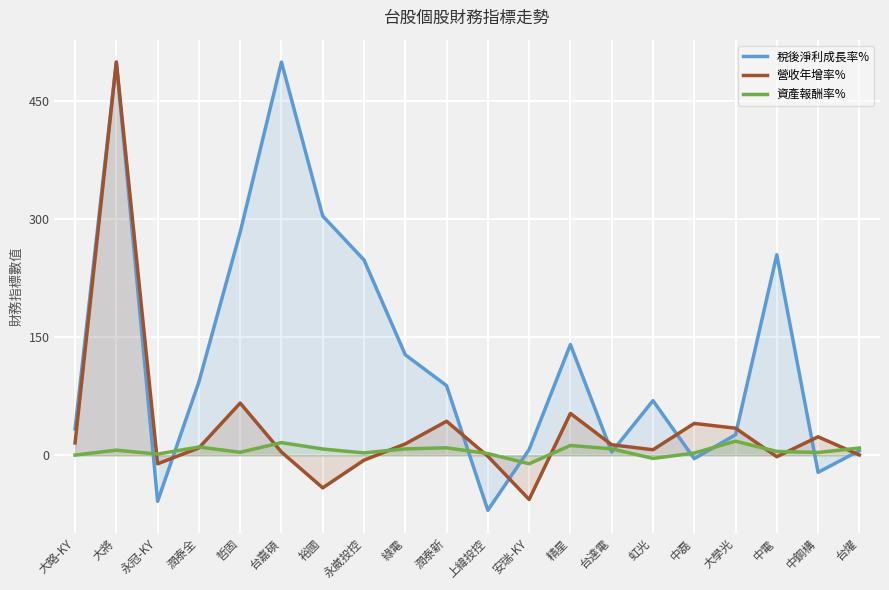

What position from the right is 哲固?

16